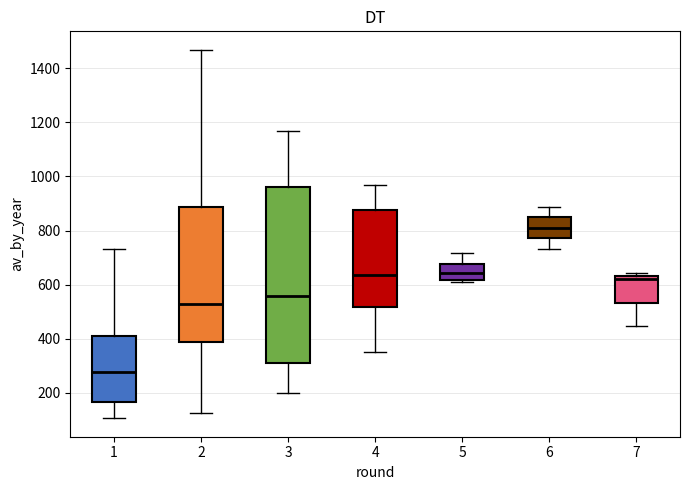

Reading left to right, read every box against the y-axis: the position of its median line, the range the box covers, and the ends of its whiskers. The values are not printed on the chart, so give them approximately, as read against the axis.

1: median 280, box 160 to 400, whiskers 100 to 740
2: median 520, box 380 to 880, whiskers 120 to 1460
3: median 560, box 320 to 960, whiskers 200 to 1160
4: median 640, box 520 to 880, whiskers 360 to 960
5: median 640, box 620 to 680, whiskers 600 to 720
6: median 820, box 780 to 840, whiskers 740 to 880
7: median 620, box 540 to 640, whiskers 440 to 640 (just above the box's upper edge)